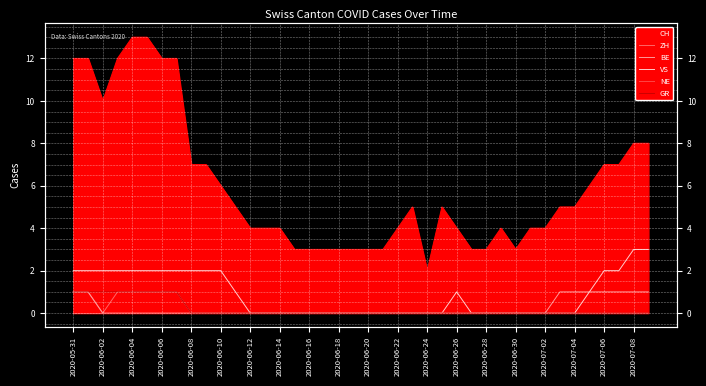

True or false: VS and ZH intersect in this chart.

False